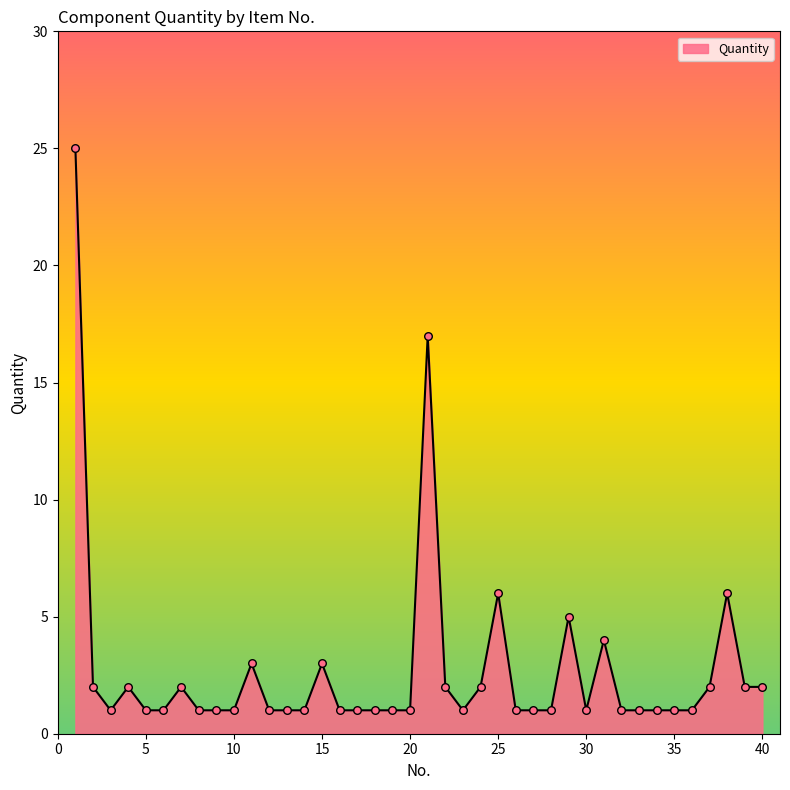

What is the difference between the maximum and minimum values?

24